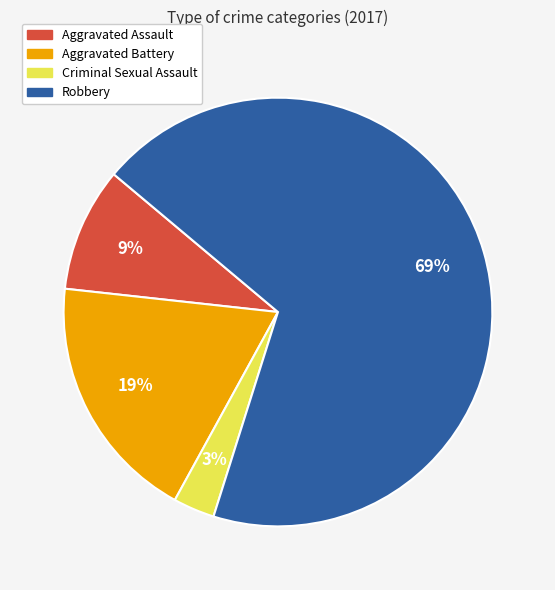

Between Criminal Sexual Assault and Aggravated Battery, which is larger?

Aggravated Battery